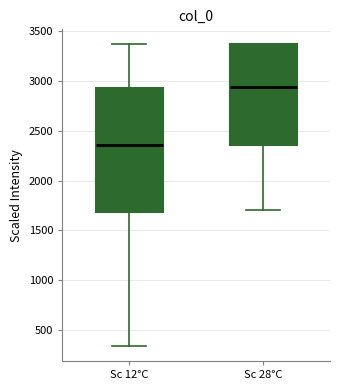

Which box is the tallest, from its lower edge to its upper edge?

Sc 12°C